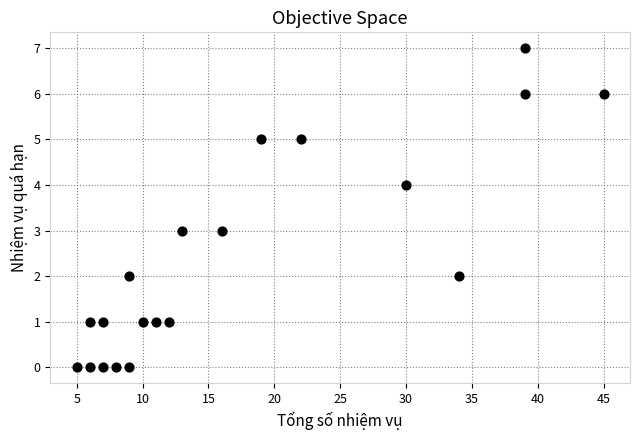

What is the range of X values (max minus min)?

40